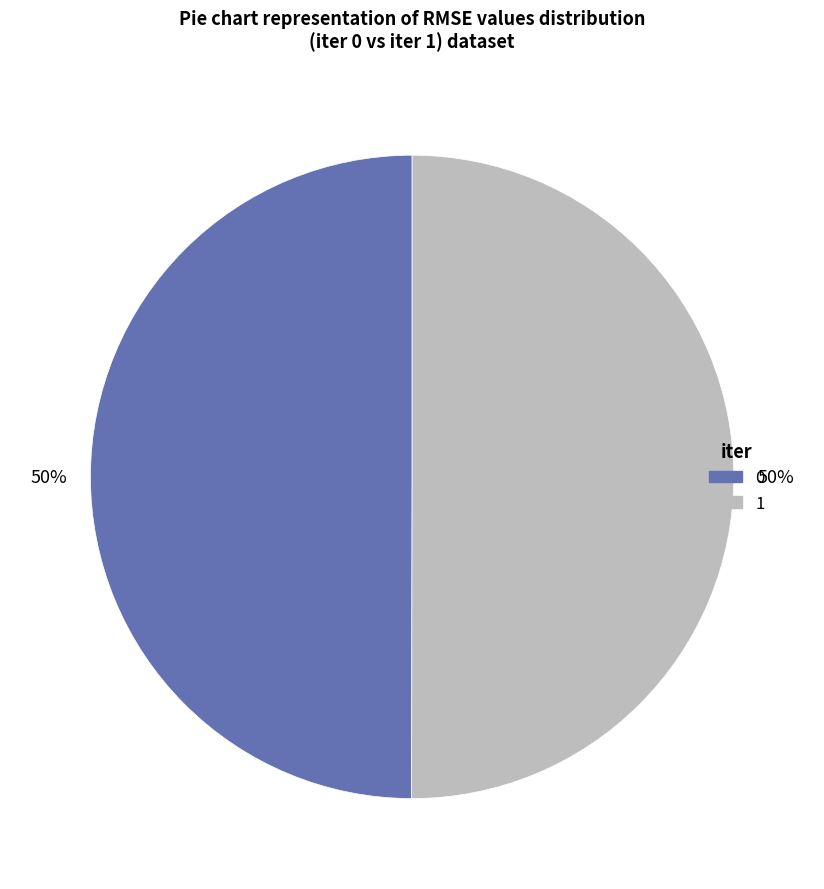

Do 1 and 0 together represent more than half of the pie?

Yes